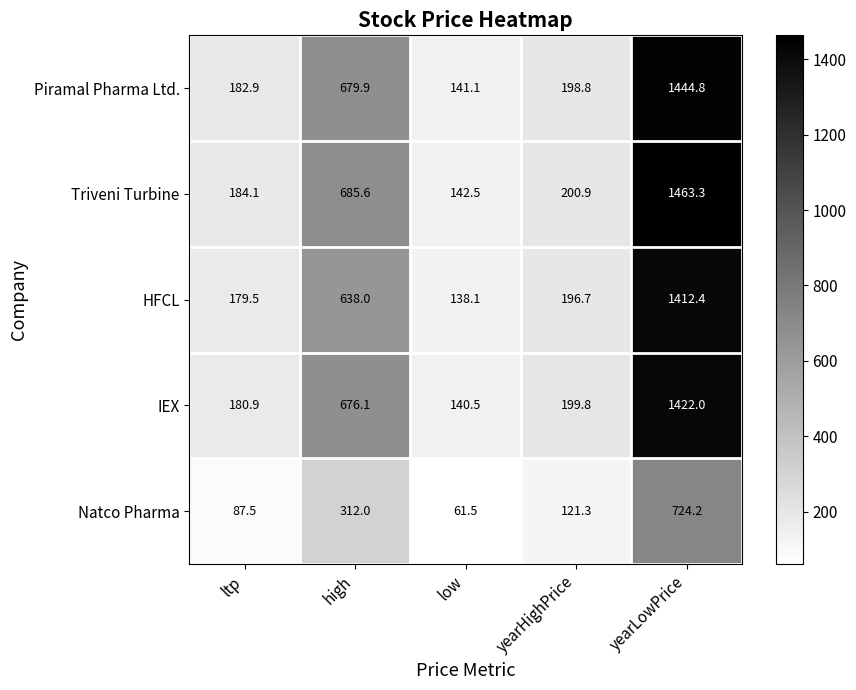

What is the maximum value shown in the chart?

1463.3